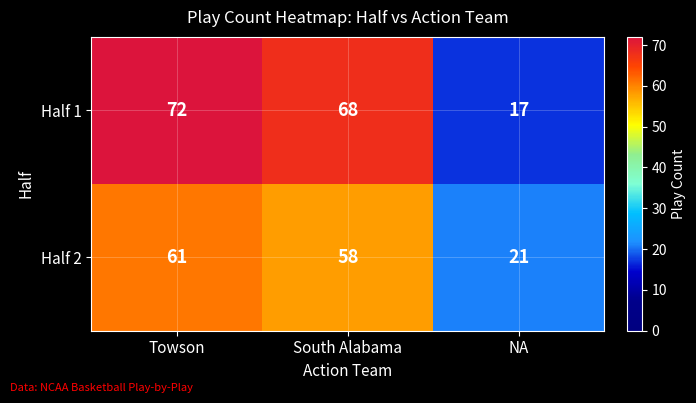

Is it true that Half 1 equals 72 at Towson?

True